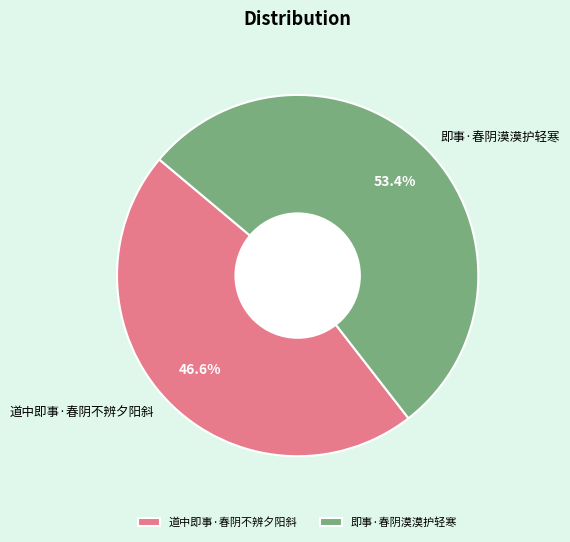

Which category accounts for the majority?

即事·春阴漠漠护轻寒